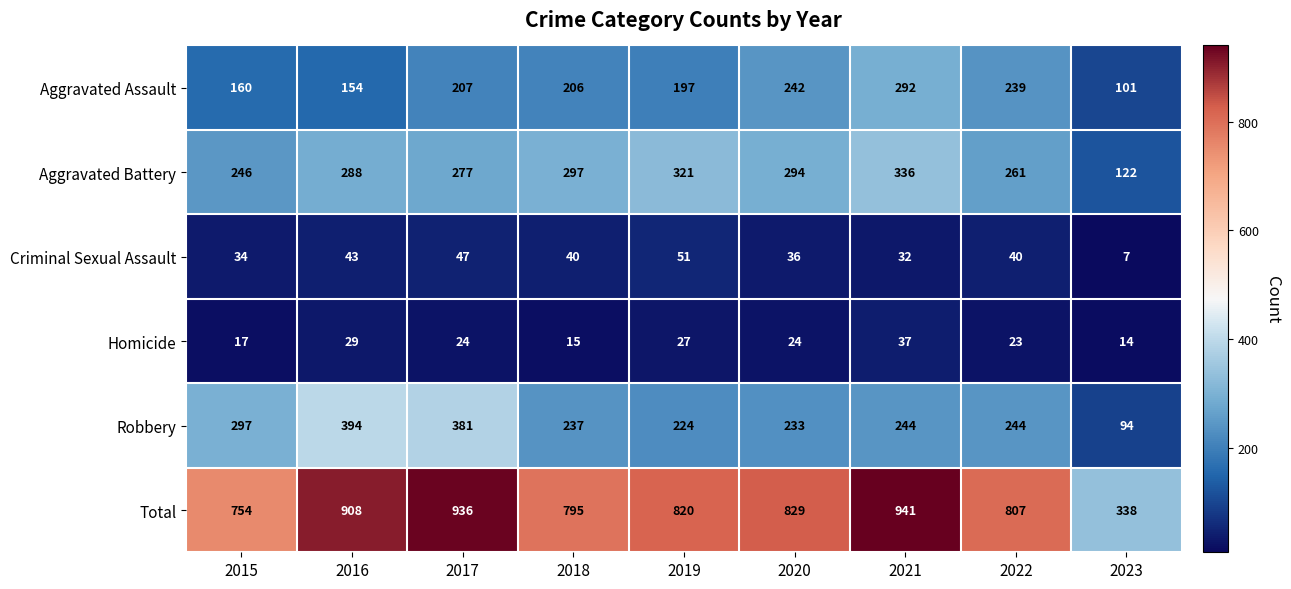

List the series in order of their peak value, lowest first.

Homicide, Criminal Sexual Assault, Aggravated Assault, Aggravated Battery, Robbery, Total